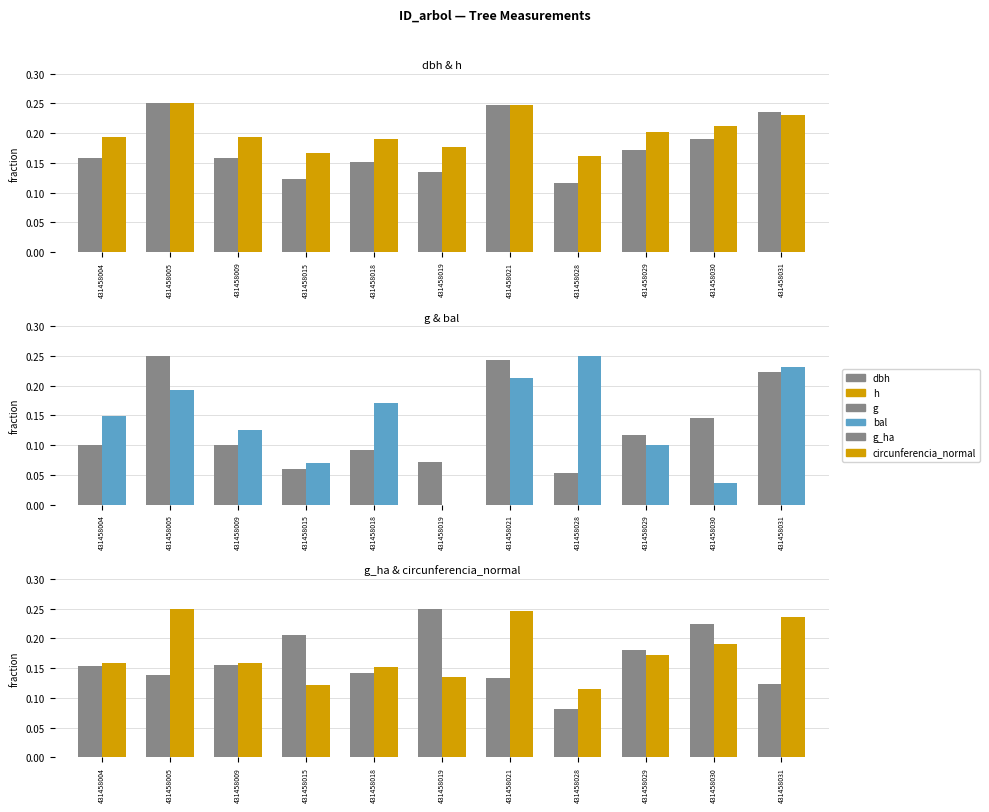

Between 431458019 and 431458029, which series saw the biggest shift?

bal